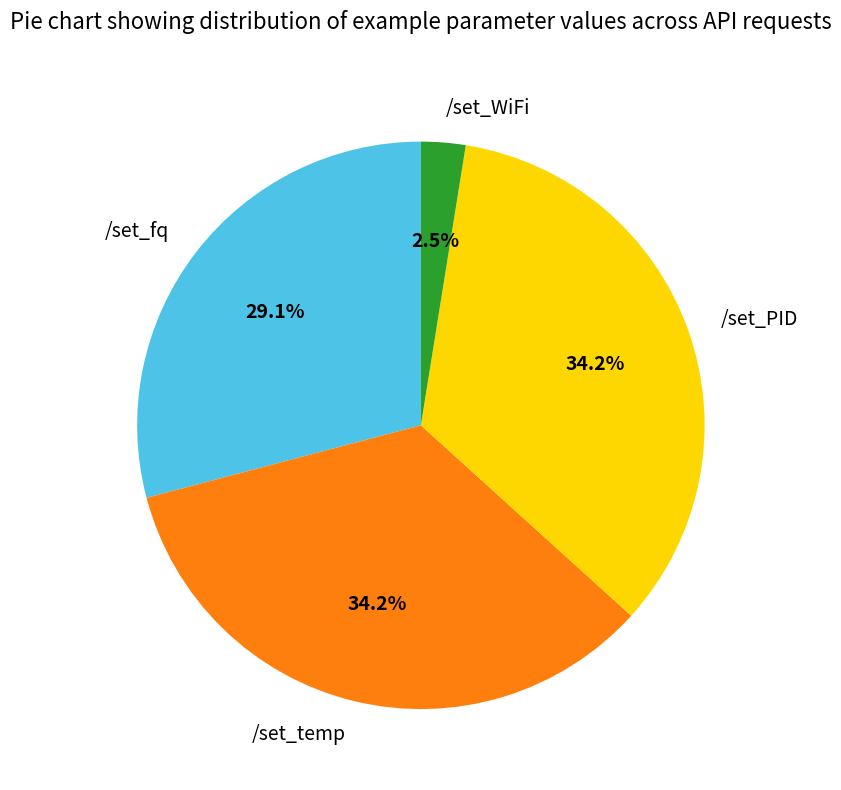

What percentage do /set_PID and /set_WiFi together represent?

36.7%